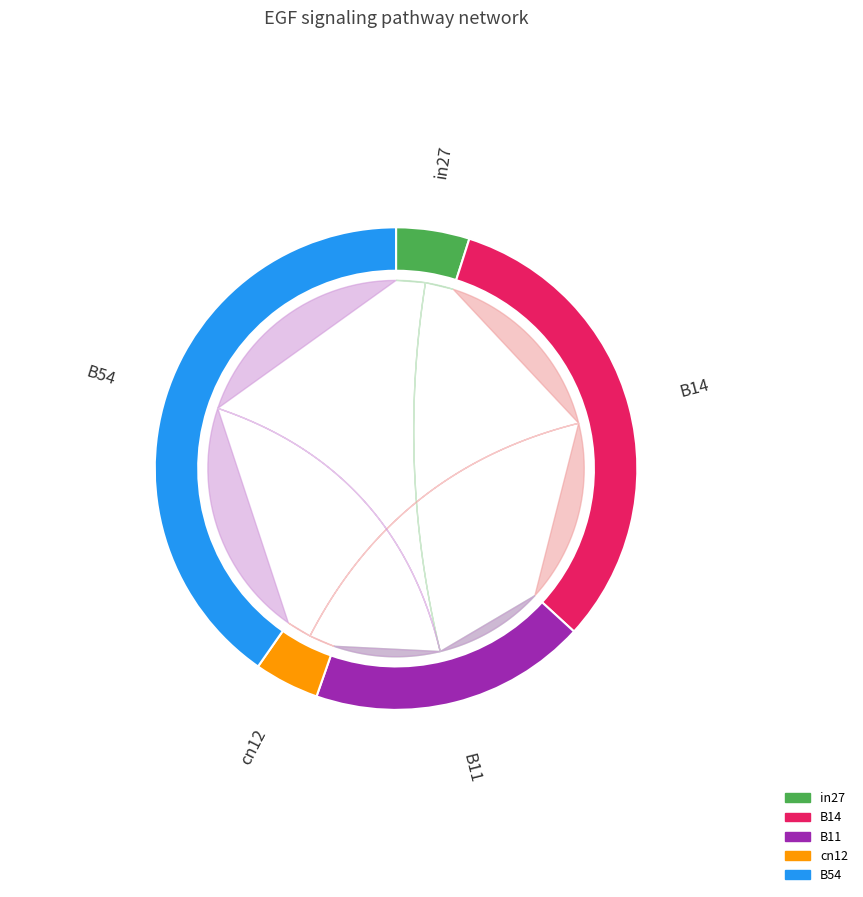

Rank the categories by value from highest to lowest.

B54, B14, B11, in27, cn12